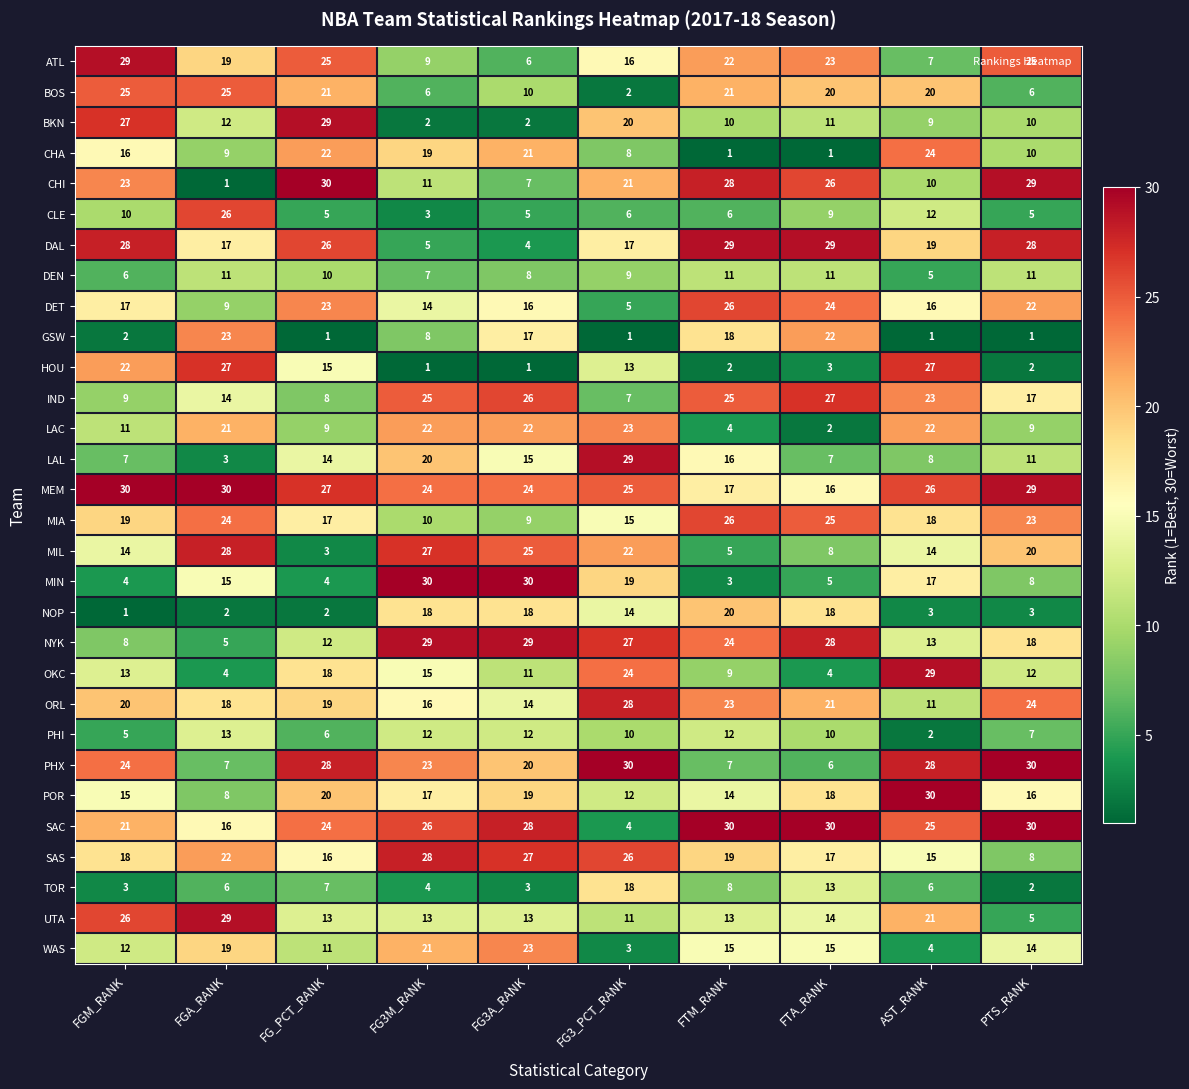

What is the minimum value shown in the chart?

1